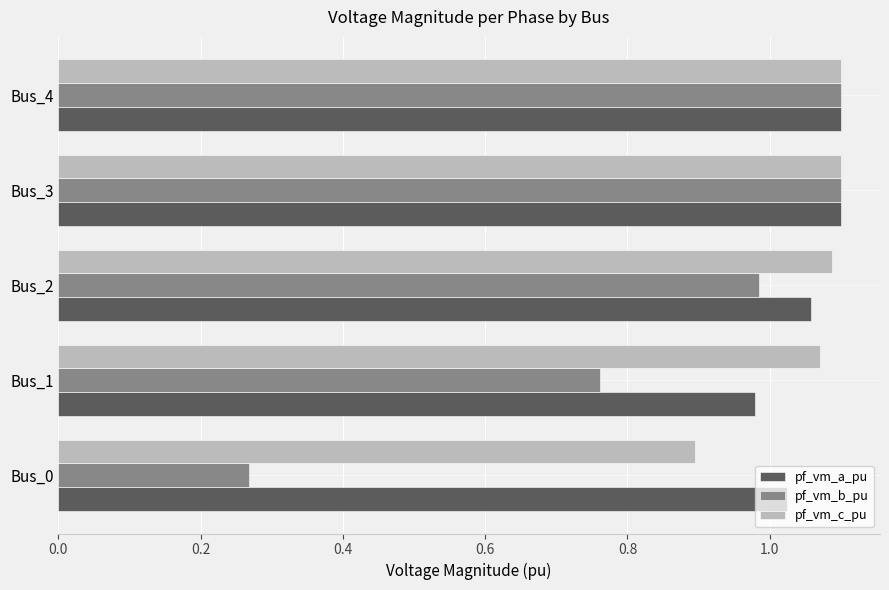

At Bus_1, list the series in order from smallest to largest.

pf_vm_b_pu, pf_vm_a_pu, pf_vm_c_pu